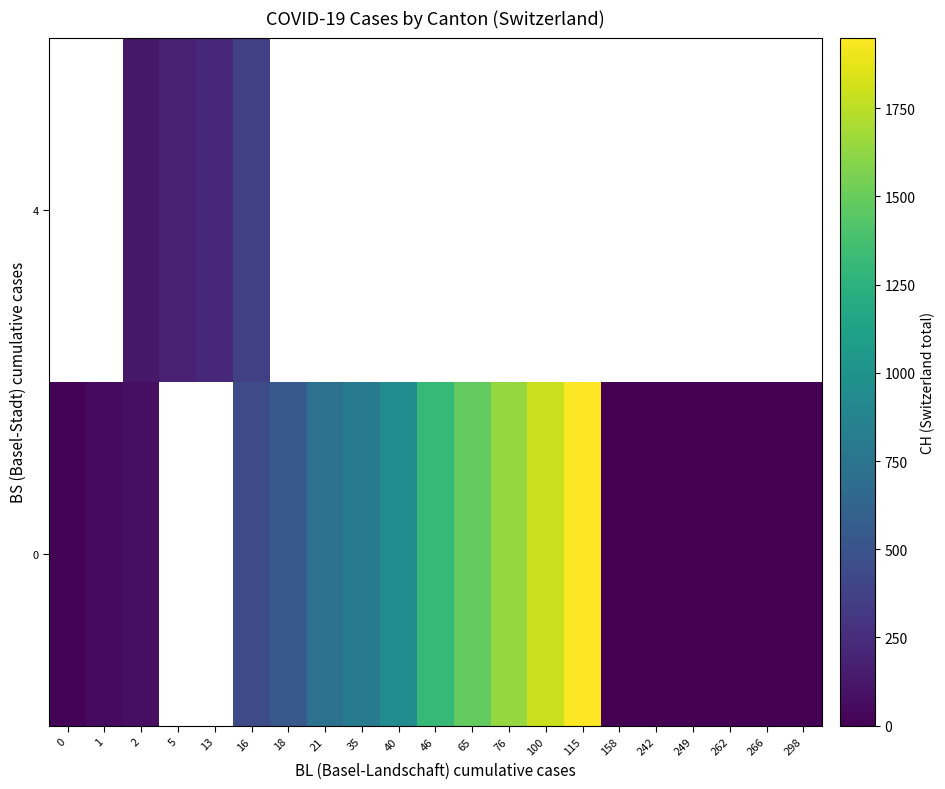

What is the difference between the 0 values at 65 and 35?

675.0